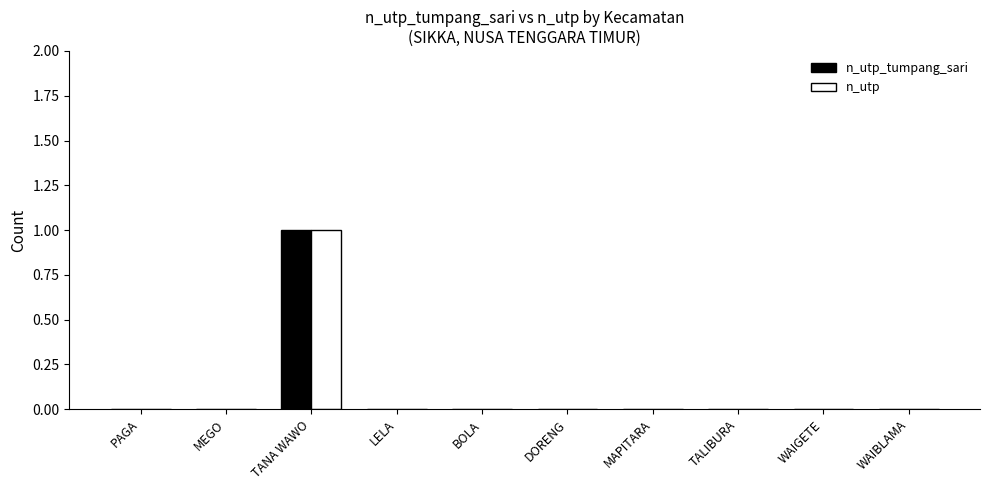

Reading left to right, extract all data points from this chart.

n_utp_tumpang_sari: PAGA=0	MEGO=0	TANA WAWO=1	LELA=0	BOLA=0	DORENG=0	MAPITARA=0	TALIBURA=0	WAIGETE=0	WAIBLAMA=0
n_utp: PAGA=0	MEGO=0	TANA WAWO=1	LELA=0	BOLA=0	DORENG=0	MAPITARA=0	TALIBURA=0	WAIGETE=0	WAIBLAMA=0